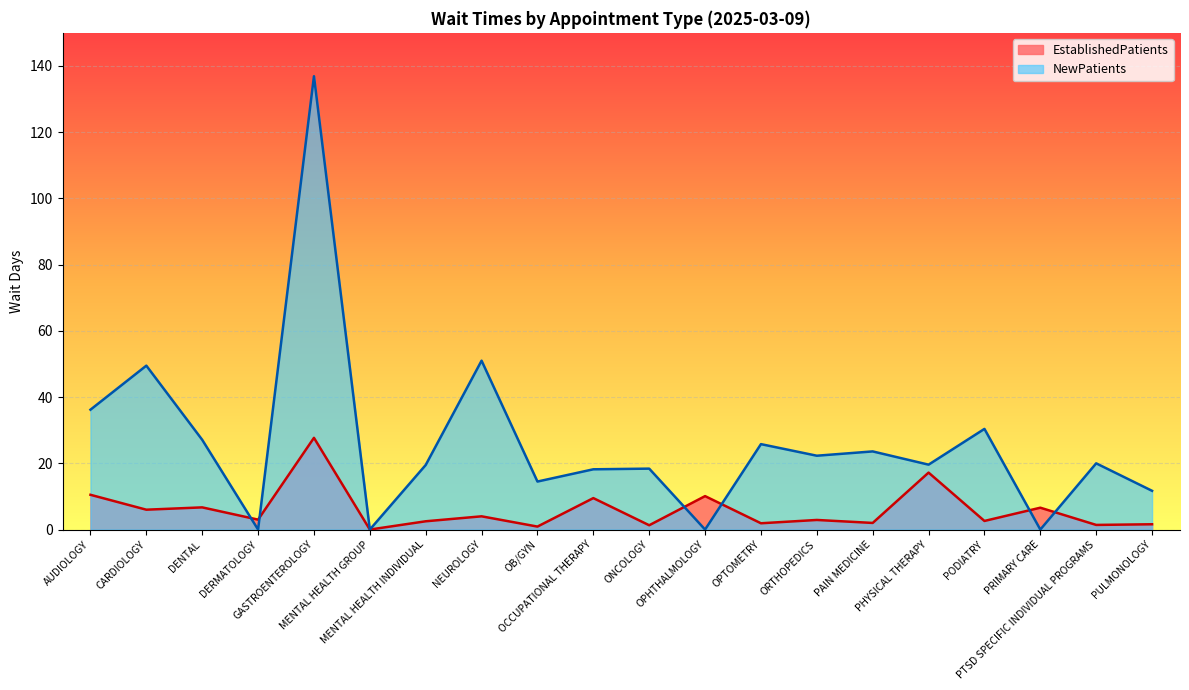

What is the difference between the second highest and minimum values in the EstablishedPatients series?

17.2